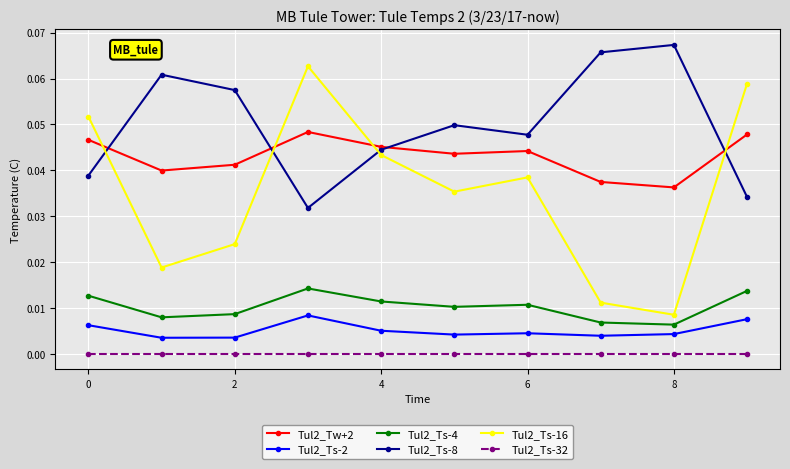

True or false: Tul2_Tw+2 and Tul2_Ts-4 cross at least once.

False